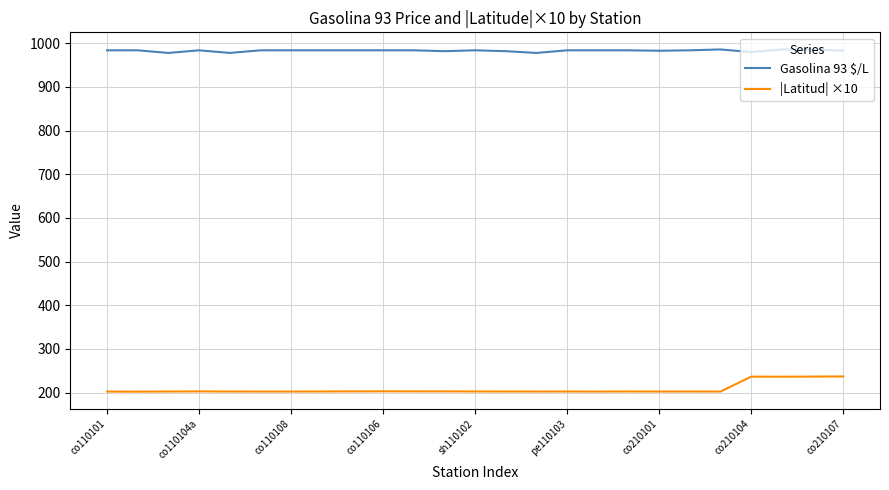

How many lines are shown in the chart?

2